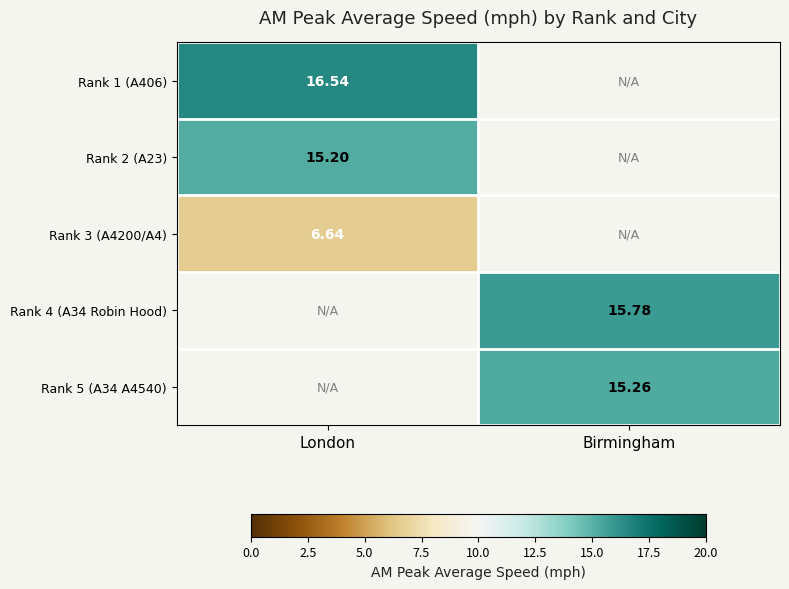

Where does the Rank 4 (A34 Robin Hood) series first go above 15?

Birmingham